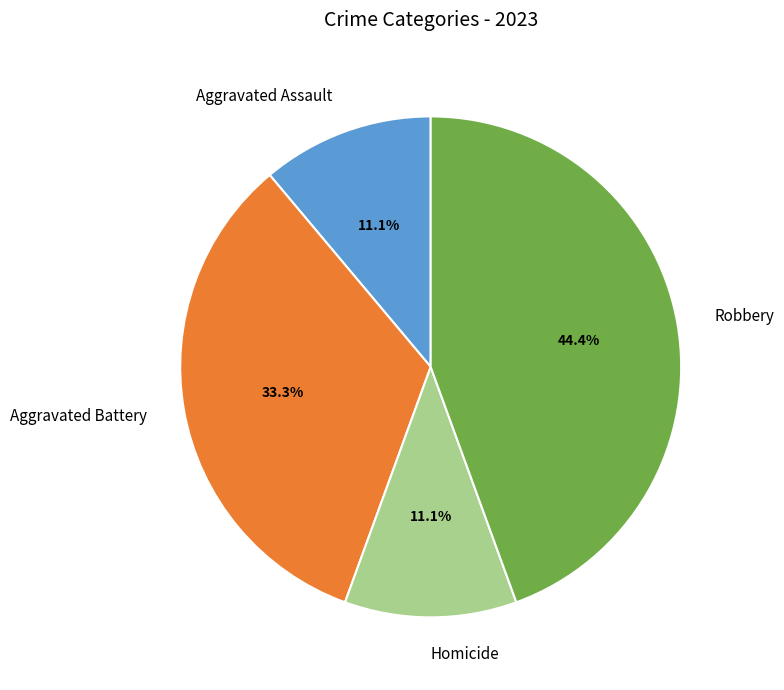

Between Robbery and Homicide, which is larger?

Robbery